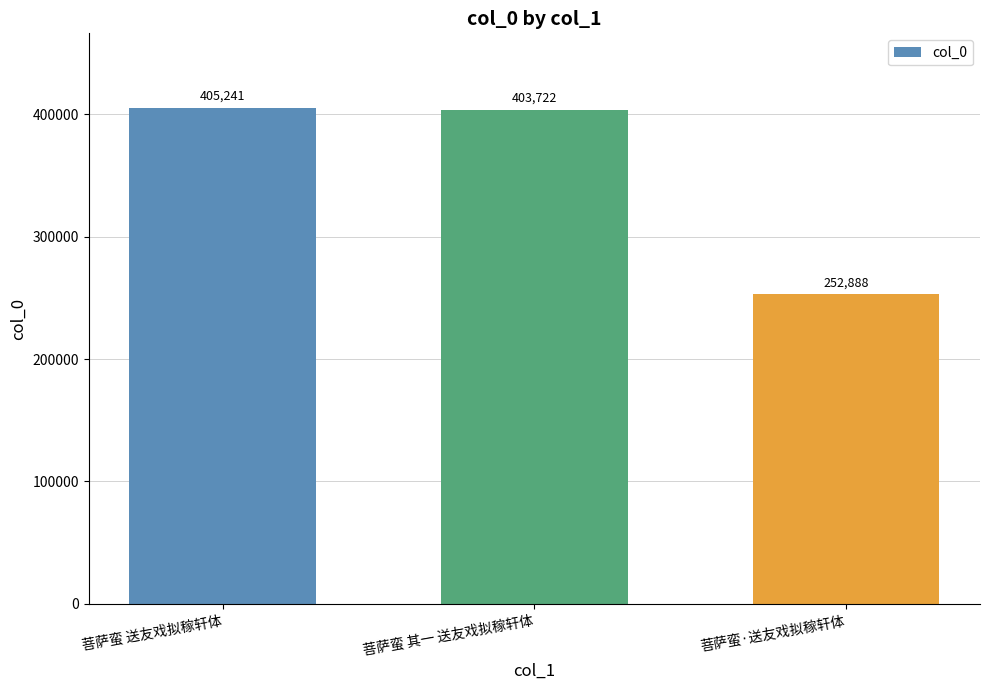

What is the difference between the maximum and second lowest values?

1519